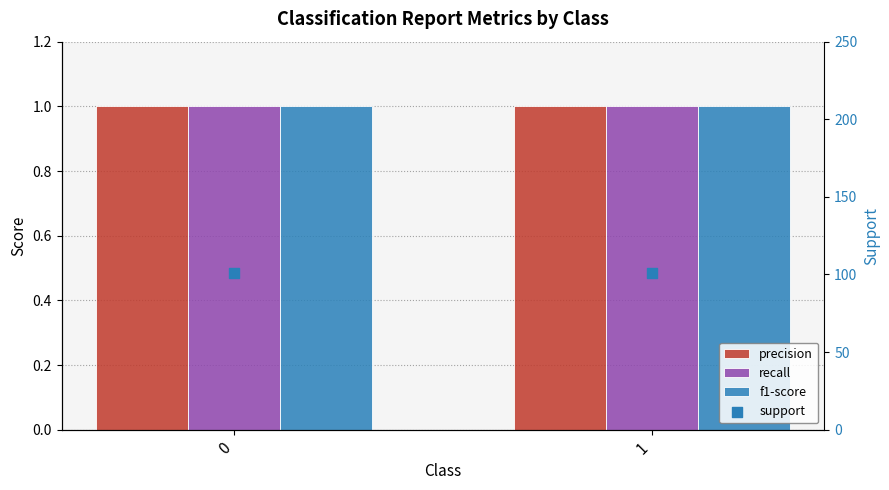

Which series has the largest Y range (max minus min)?

precision